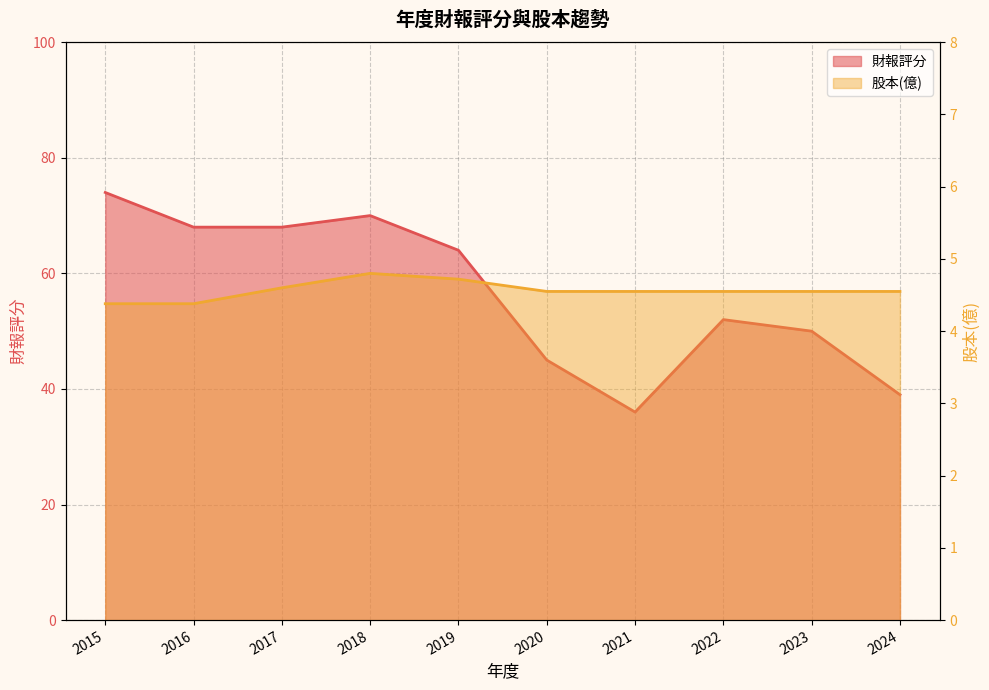

What are all the series names shown in the legend?

財報評分, 股本(億)